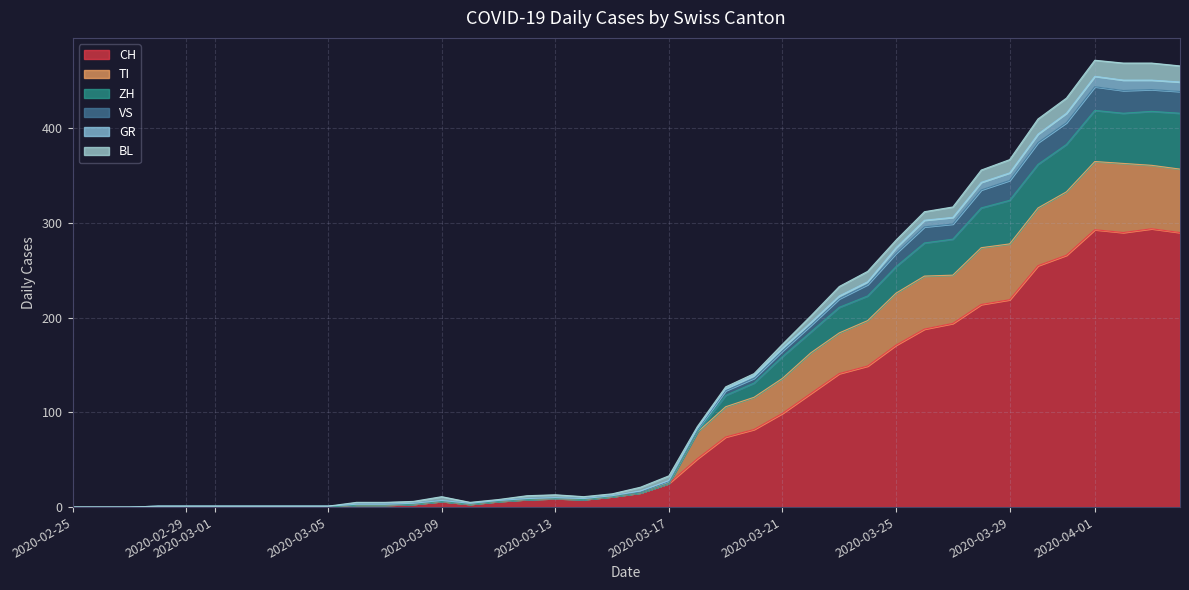

In GR, how many points are higher than both neighbors (excluding endpoints)?

3